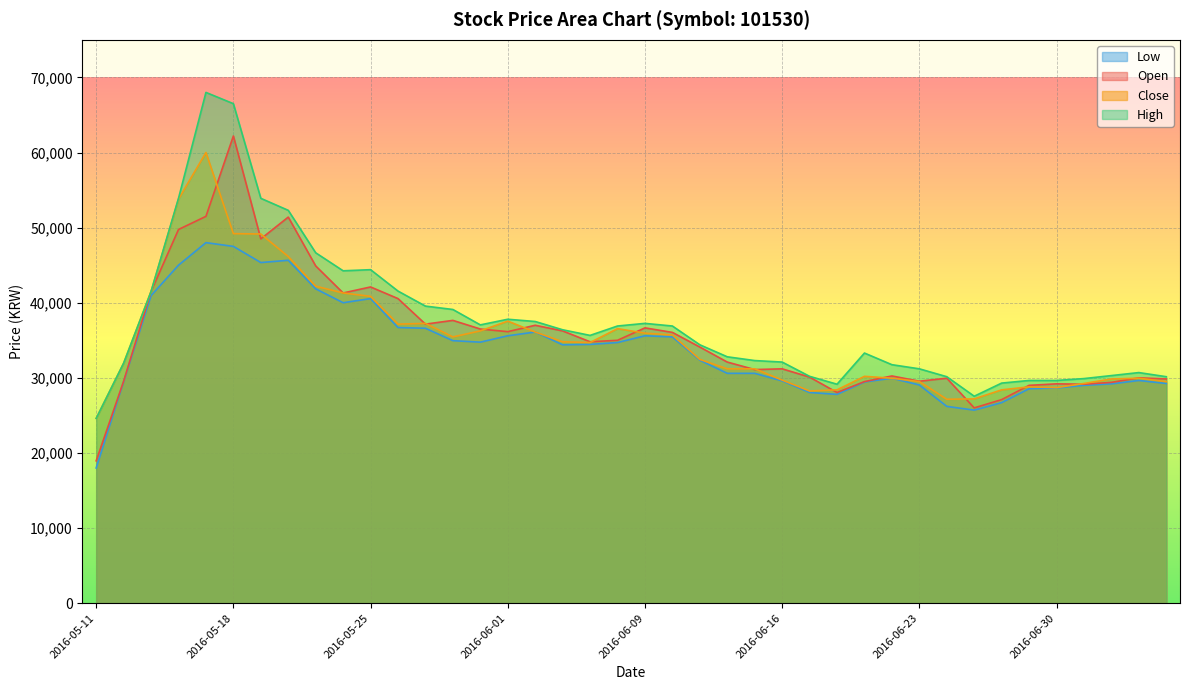

Reading right to left, list all the values displayed in this chart.

Open: 2016-07-06=29850	2016-07-05=30000	2016-07-04=29400	2016-07-01=29150	2016-06-30=29200	2016-06-29=29000	2016-06-28=27100	2016-06-27=26000	2016-06-24=29950	2016-06-23=29550	2016-06-22=30250	2016-06-21=29500	2016-06-20=28050	2016-06-17=30100	2016-06-16=31200	2016-06-15=31100	2016-06-14=32100	2016-06-13=34100	2016-06-10=36050	2016-06-09=36650	2016-06-08=35000	2016-06-07=34800	2016-06-03=36250	2016-06-02=37000	2016-06-01=36150	2016-05-31=36500	2016-05-30=37650	2016-05-27=37150	2016-05-26=40550	2016-05-25=42100	2016-05-24=41300	2016-05-23=44900	2016-05-20=51400	2016-05-19=48500	2016-05-18=62200	2016-05-17=51500	2016-05-16=49750	2016-05-13=41500	2016-05-12=29550	2016-05-11=18950
High: 2016-07-06=30150	2016-07-05=30700	2016-07-04=30300	2016-07-01=29900	2016-06-30=29650	2016-06-29=29650	2016-06-28=29300	2016-06-27=27550	2016-06-24=30150	2016-06-23=31200	2016-06-22=31750	2016-06-21=33300	2016-06-20=29150	2016-06-17=30200	2016-06-16=32100	2016-06-15=32300	2016-06-14=32800	2016-06-13=34400	2016-06-10=36900	2016-06-09=37250	2016-06-08=36900	2016-06-07=35650	2016-06-03=36400	2016-06-02=37500	2016-06-01=37800	2016-05-31=37050	2016-05-30=39100	2016-05-27=39550	2016-05-26=41550	2016-05-25=44400	2016-05-24=44250	2016-05-23=46650	2016-05-20=52300	2016-05-19=53900	2016-05-18=66500	2016-05-17=68000	2016-05-16=53900	2016-05-13=41500	2016-05-12=31950	2016-05-11=24600
Low: 2016-07-06=29250	2016-07-05=29650	2016-07-04=29200	2016-07-01=29000	2016-06-30=28650	2016-06-29=28550	2016-06-28=26700	2016-06-27=25700	2016-06-24=26200	2016-06-23=29050	2016-06-22=29950	2016-06-21=29450	2016-06-20=27800	2016-06-17=28050	2016-06-16=29600	2016-06-15=30600	2016-06-14=30600	2016-06-13=32350	2016-06-10=35450	2016-06-09=35600	2016-06-08=34700	2016-06-07=34450	2016-06-03=34400	2016-06-02=36100	2016-06-01=35600	2016-05-31=34750	2016-05-30=34950	2016-05-27=36600	2016-05-26=36700	2016-05-25=40550	2016-05-24=40000	2016-05-23=41850	2016-05-20=45650	2016-05-19=45350	2016-05-18=47500	2016-05-17=48000	2016-05-16=45000	2016-05-13=40950	2016-05-12=29500	2016-05-11=18000
Close: 2016-07-06=29500	2016-07-05=29950	2016-07-04=29850	2016-07-01=29250	2016-06-30=28700	2016-06-29=28800	2016-06-28=28400	2016-06-27=27200	2016-06-24=27150	2016-06-23=29500	2016-06-22=29950	2016-06-21=30200	2016-06-20=28400	2016-06-17=28250	2016-06-16=29700	2016-06-15=31200	2016-06-14=31200	2016-06-13=32450	2016-06-10=35700	2016-06-09=35950	2016-06-08=36550	2016-06-07=34700	2016-06-03=34800	2016-06-02=36100	2016-06-01=37550	2016-05-31=36250	2016-05-30=35450	2016-05-27=37250	2016-05-26=37150	2016-05-25=40850	2016-05-24=41300	2016-05-23=42200	2016-05-20=46150	2016-05-19=49150	2016-05-18=49200	2016-05-17=60000	2016-05-16=53800	2016-05-13=41500	2016-05-12=31950	2016-05-11=24600